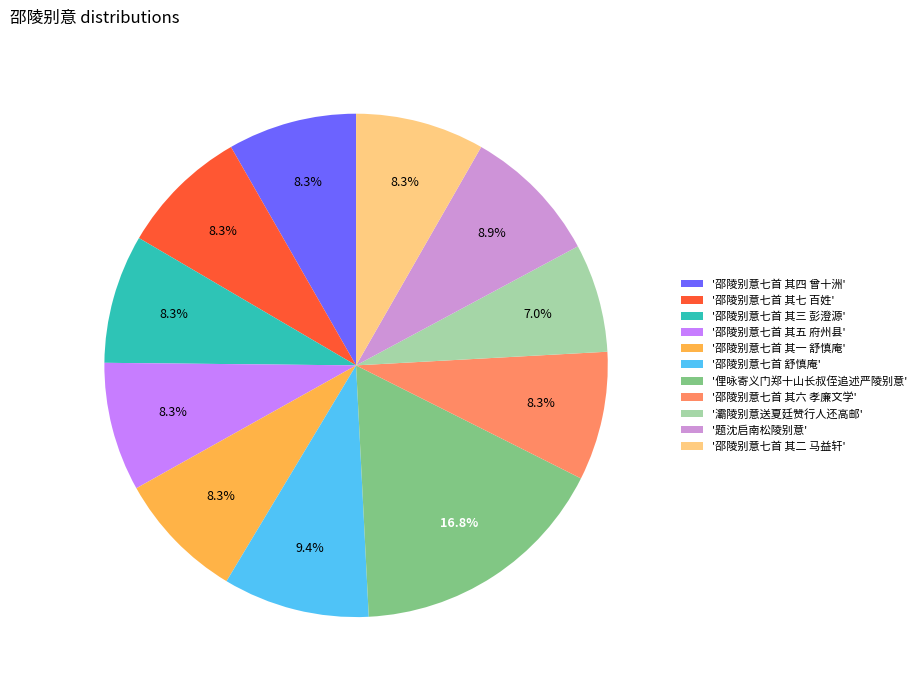

Which slice is the largest?

'俚咏寄义门郑十山长叔侄追述严陵别意'